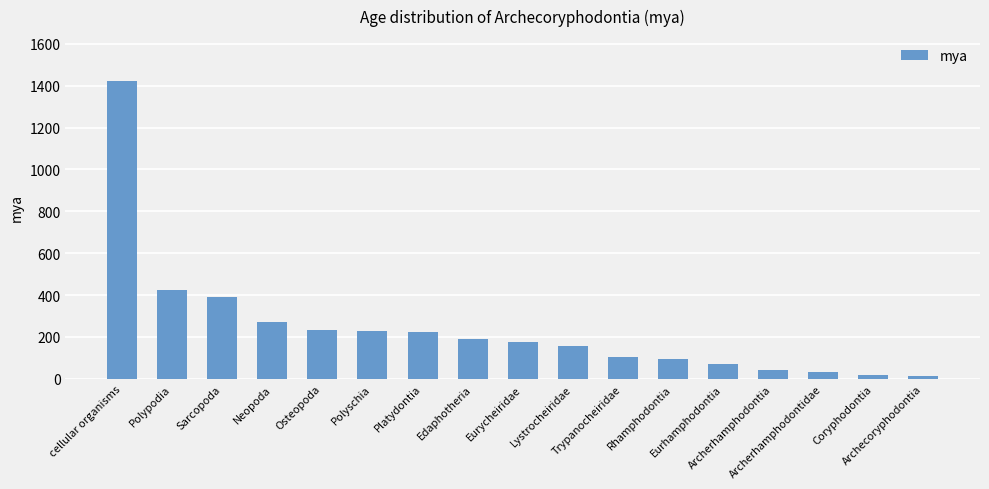

Are the bars grouped side by side (vs. stacked)?

No